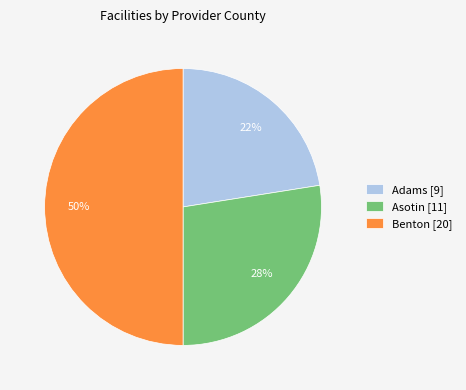

To the nearest percent, what is the average slice percentage?

33%